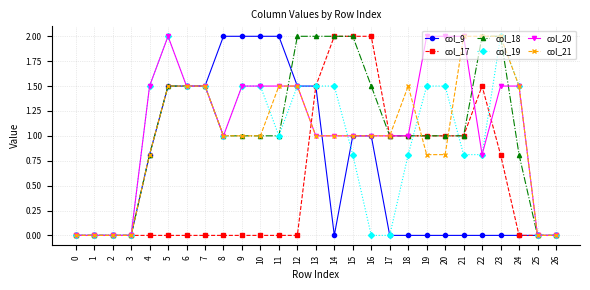

How many lines are shown in the chart?

6